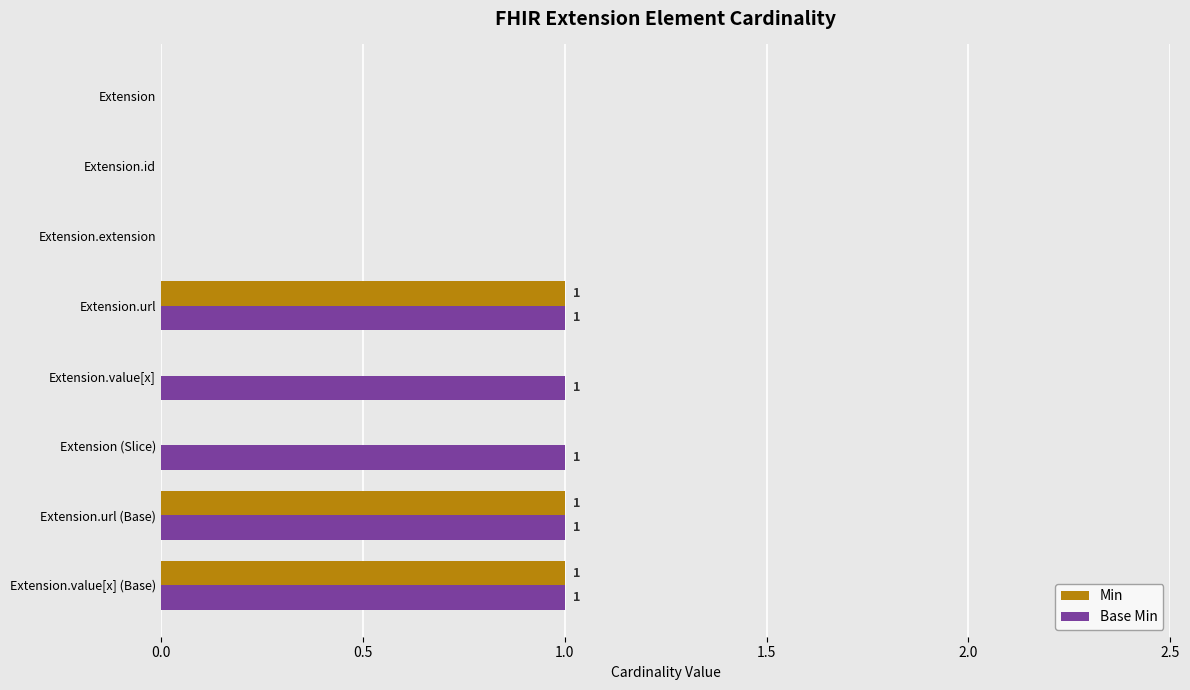

What is the sum of all Min values?

3